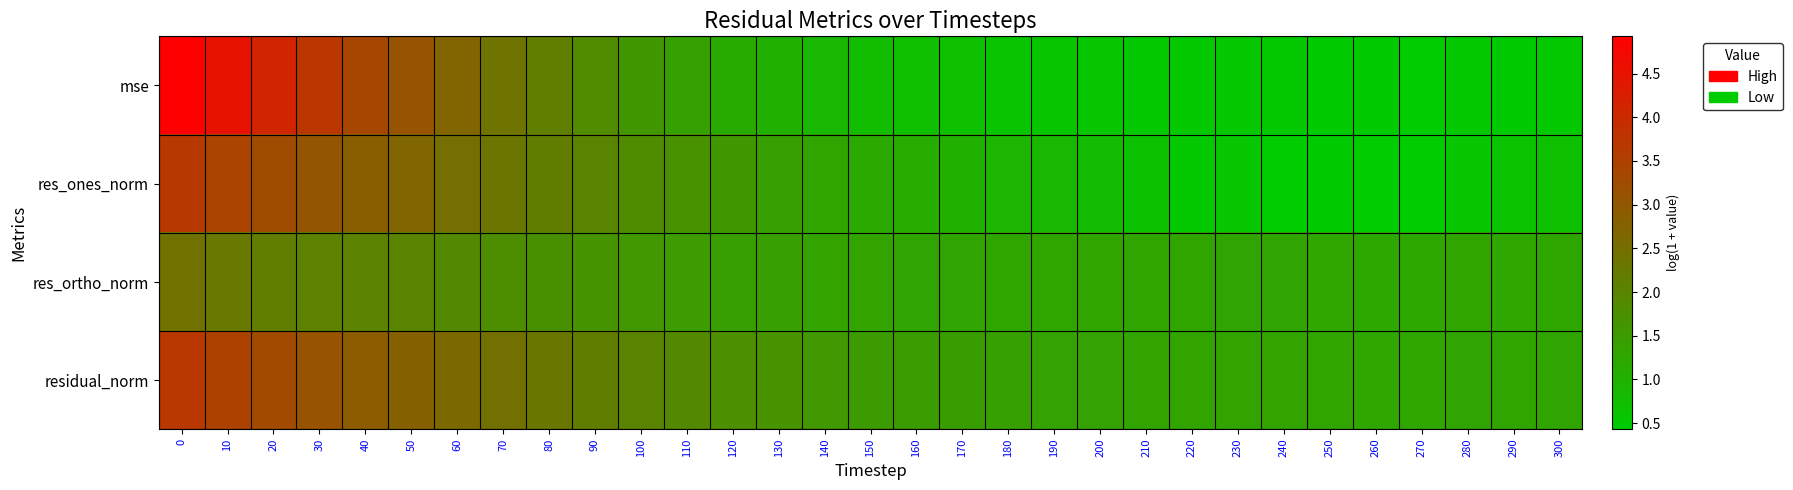

Reading left to right, transcribe all the data shown in this chart.

mse: 0=4.9	10=4.5	20=4.1	30=3.7	40=3.4	50=3.1	60=2.7	70=2.4	80=2.1	90=1.9	100=1.6	110=1.4	120=1.2	130=1.0	140=0.9	150=0.8	160=0.7	170=0.7	180=0.6	190=0.6	200=0.6	210=0.5	220=0.5	230=0.5	240=0.5	250=0.5	260=0.5	270=0.4	280=0.5	290=0.5	300=0.5
res_ones_norm: 0=3.6	10=3.4	20=3.2	30=3.0	40=2.8	50=2.7	60=2.5	70=2.3	80=2.2	90=2.0	100=1.8	110=1.7	120=1.6	130=1.4	140=1.3	150=1.2	160=1.1	170=1.0	180=0.9	190=0.9	200=0.8	210=0.6	220=0.5	230=0.5	240=0.4	250=0.5	260=0.4	270=0.4	280=0.6	290=0.6	300=0.7
res_ortho_norm: 0=2.4	10=2.3	20=2.1	30=2.0	40=2.0	50=2.0	60=1.9	70=1.8	80=1.7	90=1.7	100=1.6	110=1.5	120=1.4	130=1.4	140=1.3	150=1.3	160=1.3	170=1.3	180=1.3	190=1.3	200=1.3	210=1.3	220=1.3	230=1.3	240=1.3	250=1.3	260=1.2	270=1.2	280=1.3	290=1.2	300=1.3
residual_norm: 0=3.7	10=3.5	20=3.3	30=3.1	40=2.9	50=2.8	60=2.6	70=2.4	80=2.3	90=2.2	100=2.0	110=1.9	120=1.8	130=1.7	140=1.6	150=1.5	160=1.5	170=1.4	180=1.4	190=1.4	200=1.3	210=1.3	220=1.3	230=1.3	240=1.3	250=1.3	260=1.3	270=1.2	280=1.3	290=1.3	300=1.3